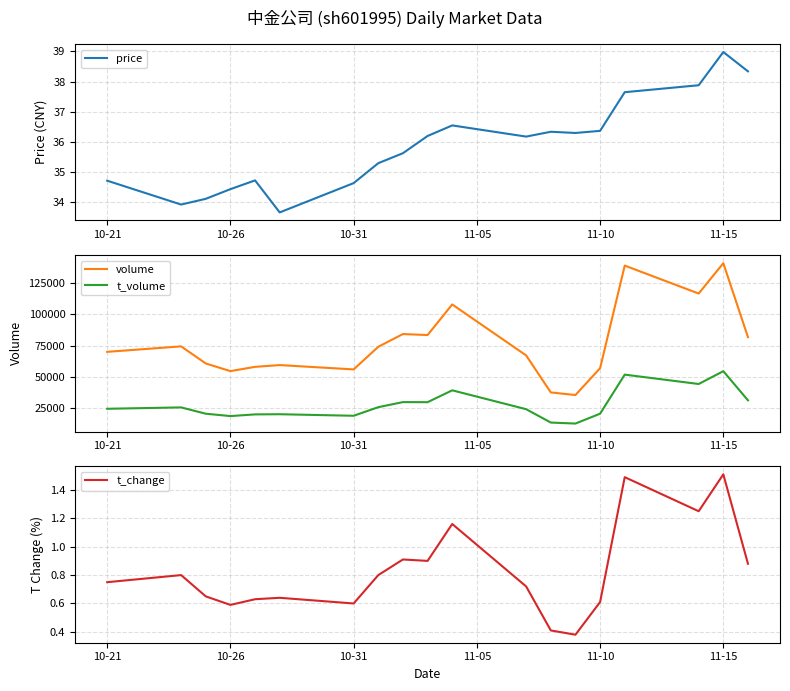

True or false: price and volume intersect in this chart.

False